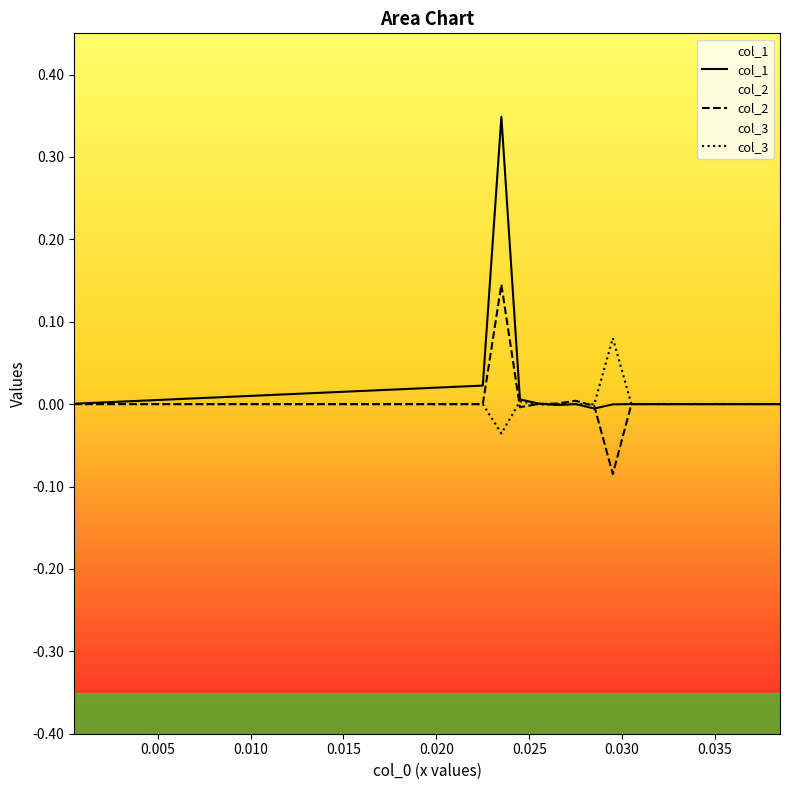

Which series has the largest range (max minus min)?

col_1